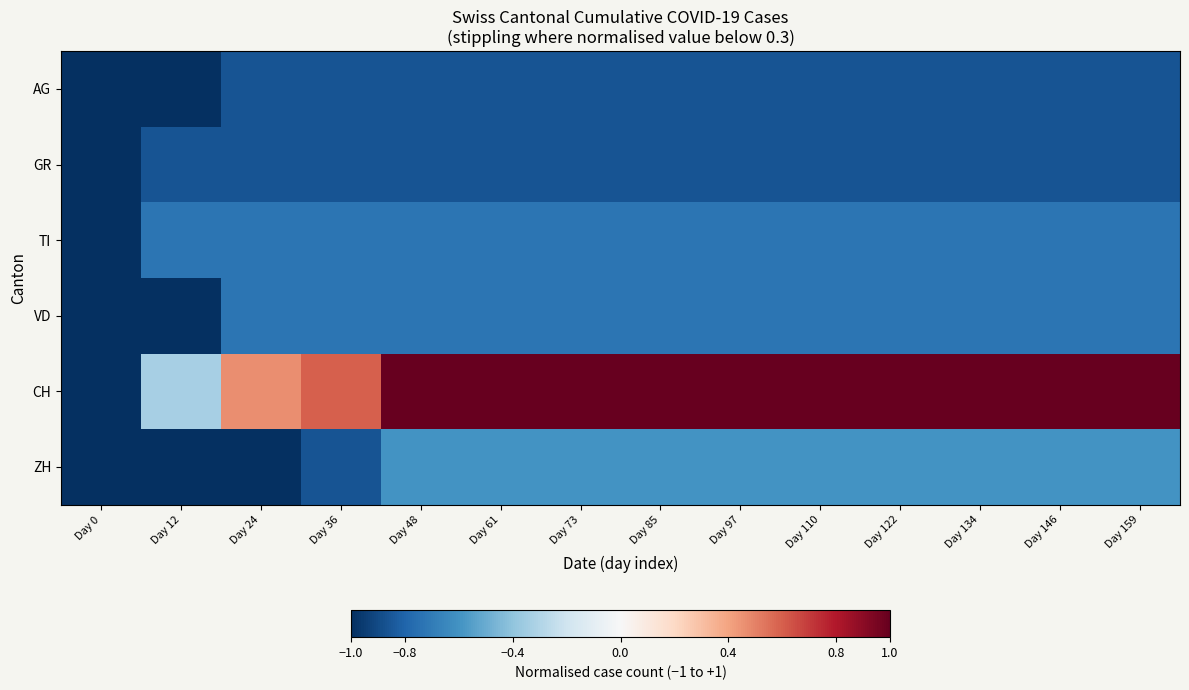

Reading left to right, list all the values displayed in this chart.

AG: Day 0=-1.0	Day 12=-1.0	Day 24=-0.9	Day 36=-0.9	Day 48=-0.9	Day 61=-0.9	Day 73=-0.9	Day 85=-0.9	Day 97=-0.9	Day 110=-0.9	Day 122=-0.9	Day 134=-0.9	Day 146=-0.9	Day 159=-0.9
GR: Day 0=-1.0	Day 12=-0.9	Day 24=-0.9	Day 36=-0.9	Day 48=-0.9	Day 61=-0.9	Day 73=-0.9	Day 85=-0.9	Day 97=-0.9	Day 110=-0.9	Day 122=-0.9	Day 134=-0.9	Day 146=-0.9	Day 159=-0.9
TI: Day 0=-1.0	Day 12=-0.7	Day 24=-0.7	Day 36=-0.7	Day 48=-0.7	Day 61=-0.7	Day 73=-0.7	Day 85=-0.7	Day 97=-0.7	Day 110=-0.7	Day 122=-0.7	Day 134=-0.7	Day 146=-0.7	Day 159=-0.7
VD: Day 0=-1.0	Day 12=-1.0	Day 24=-0.7	Day 36=-0.7	Day 48=-0.7	Day 61=-0.7	Day 73=-0.7	Day 85=-0.7	Day 97=-0.7	Day 110=-0.7	Day 122=-0.7	Day 134=-0.7	Day 146=-0.7	Day 159=-0.7
CH: Day 0=-1.0	Day 12=-0.3	Day 24=0.5	Day 36=0.6	Day 48=1.0	Day 61=1.0	Day 73=1.0	Day 85=1.0	Day 97=1.0	Day 110=1.0	Day 122=1.0	Day 134=1.0	Day 146=1.0	Day 159=1.0
ZH: Day 0=-1.0	Day 12=-1.0	Day 24=-1.0	Day 36=-0.9	Day 48=-0.6	Day 61=-0.6	Day 73=-0.6	Day 85=-0.6	Day 97=-0.6	Day 110=-0.6	Day 122=-0.6	Day 134=-0.6	Day 146=-0.6	Day 159=-0.6